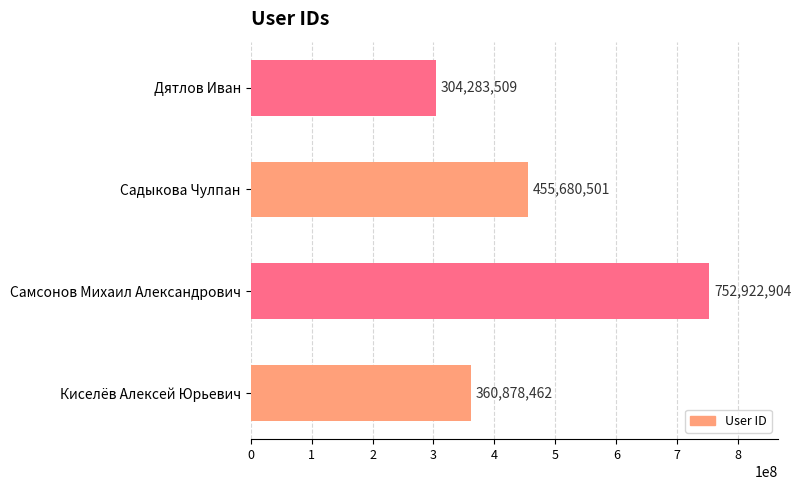

Where is the data nearest to the value 528603206?

Садыкова Чулпан